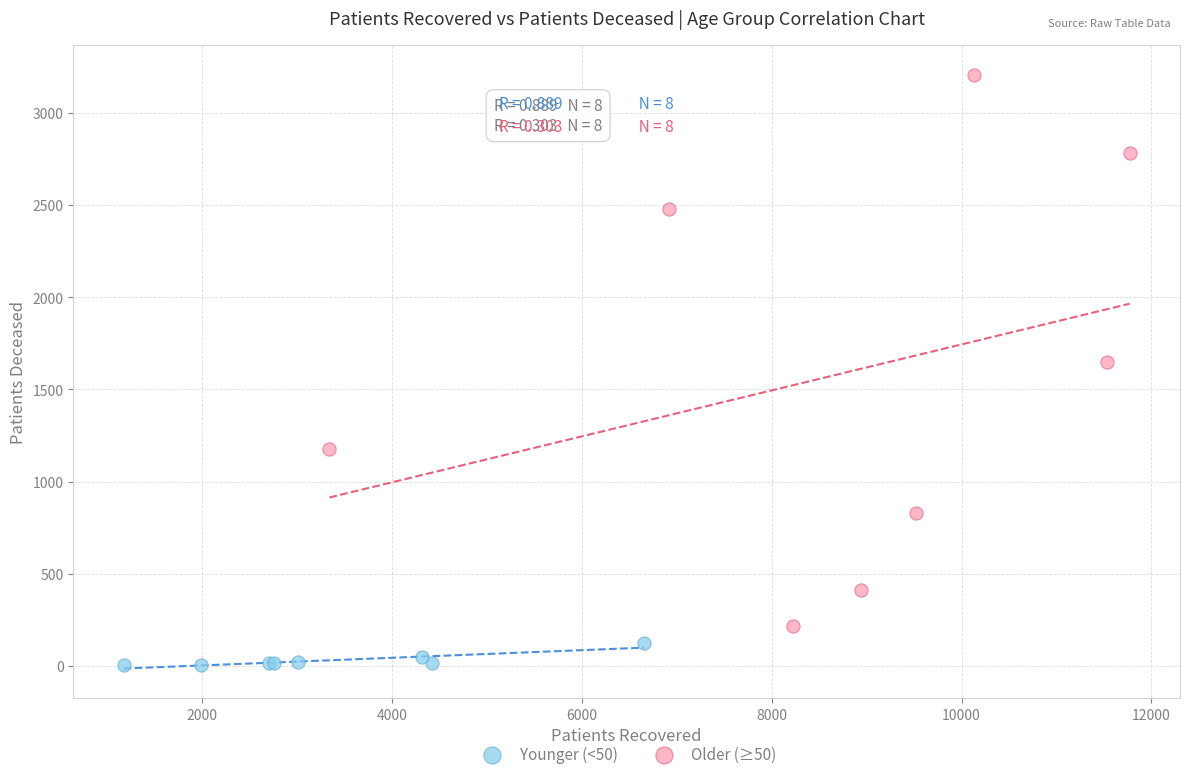

Which series has the widest spread of Y values?

Older (≥50)